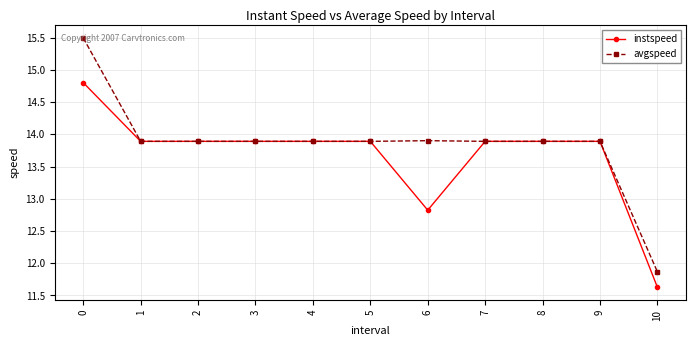

Which series has the largest total across all categories?

avgspeed